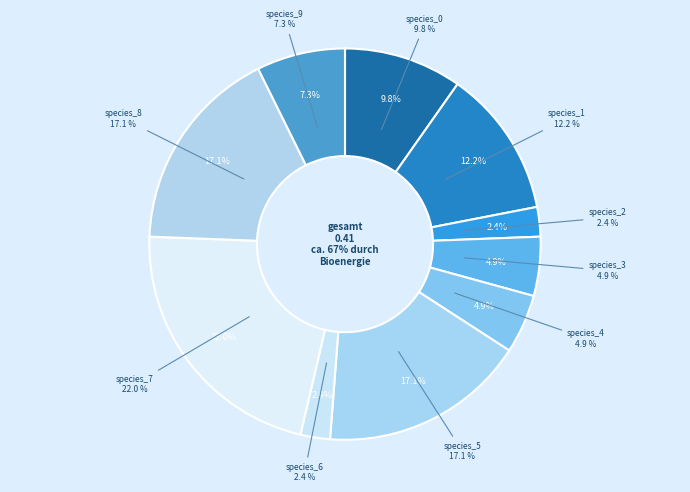

Count the number of slices in the pie.

10